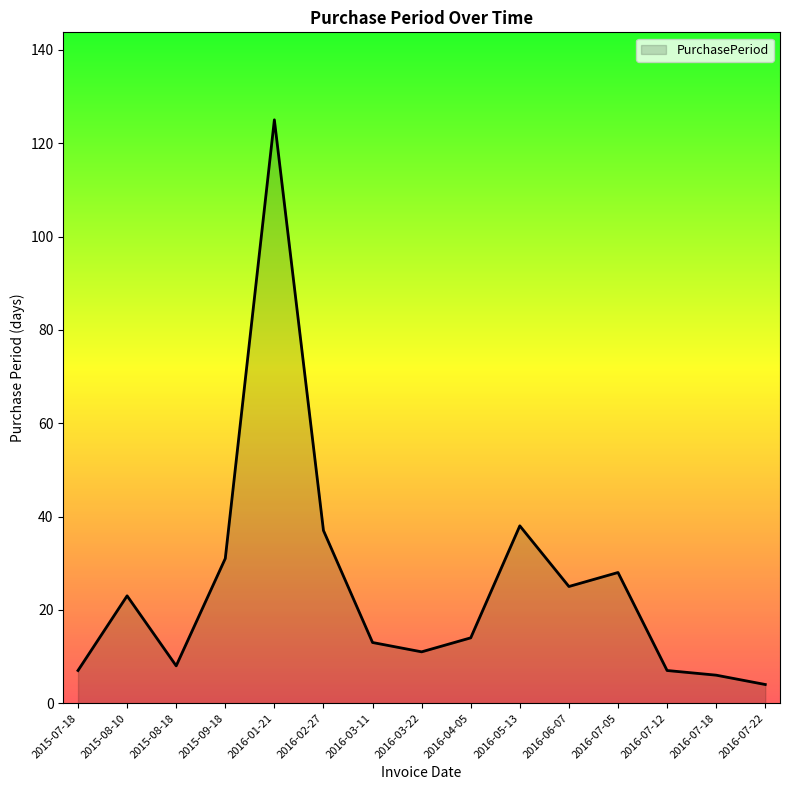

What is the difference between the values at 2016-01-21 and 2016-04-05?

111